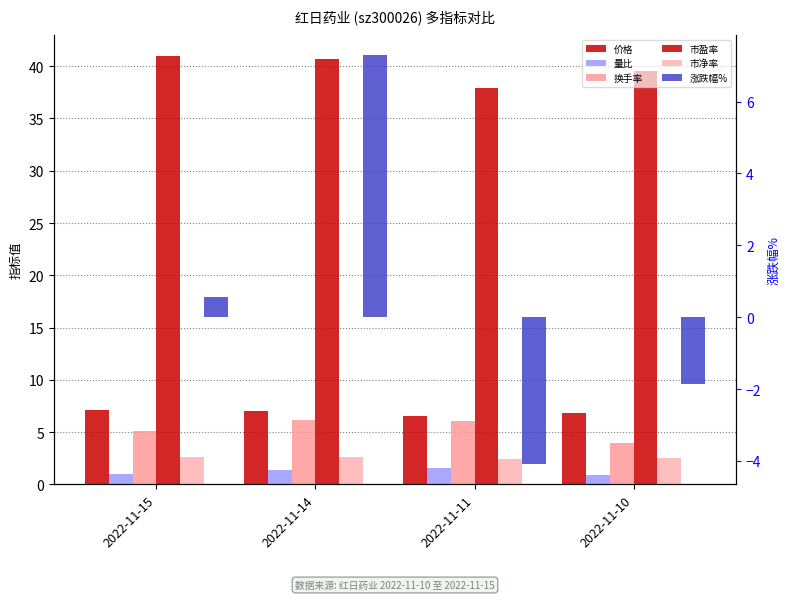

Reading left to right, extract all data points from this chart.

价格: 7.1	7.1	6.6	6.9
量比: 1.0	1.4	1.6	0.9
换手率: 5.1	6.2	6.1	3.9
市盈率: 41.0	40.7	38.0	39.6
市净率: 2.6	2.6	2.4	2.5
涨跌幅%: 0.6	7.3	-4.1	-1.9